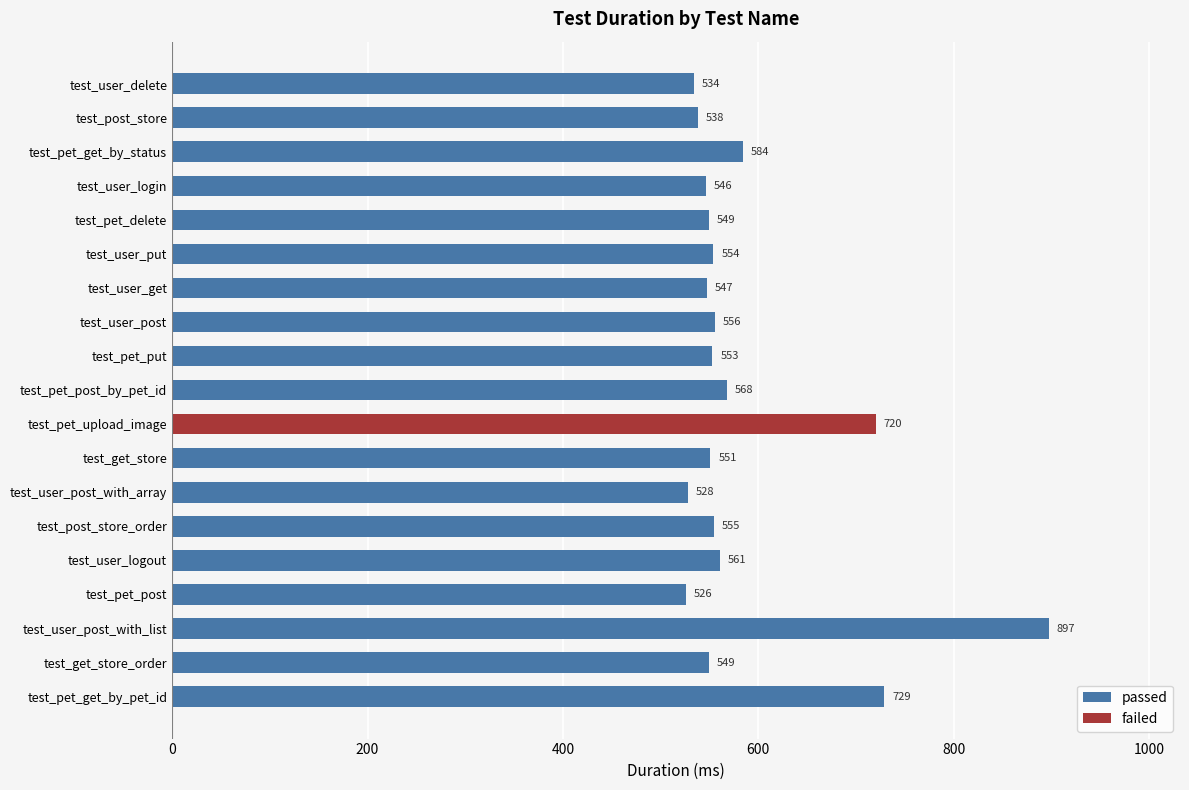

What is the highest value of the passed series?

897